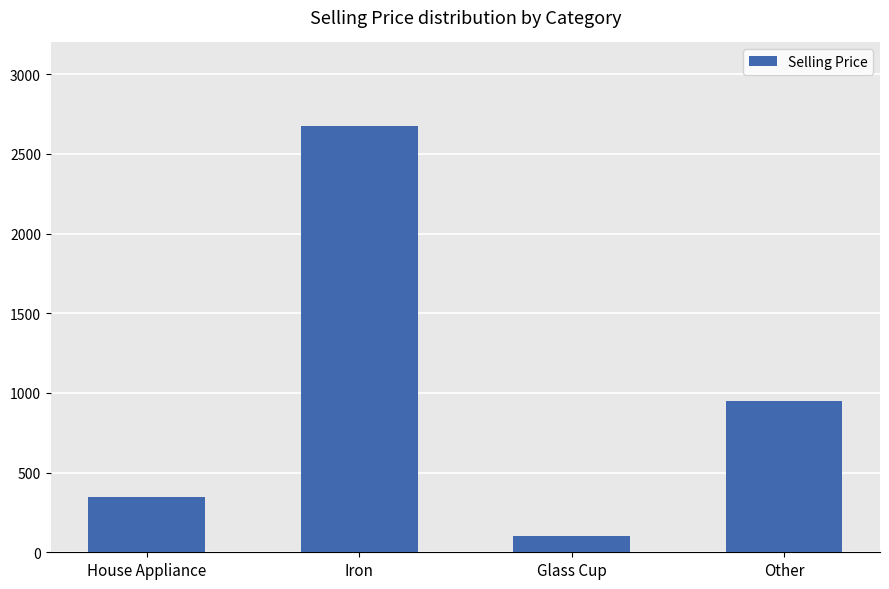

True or false: the data shows 950 at Other.

True